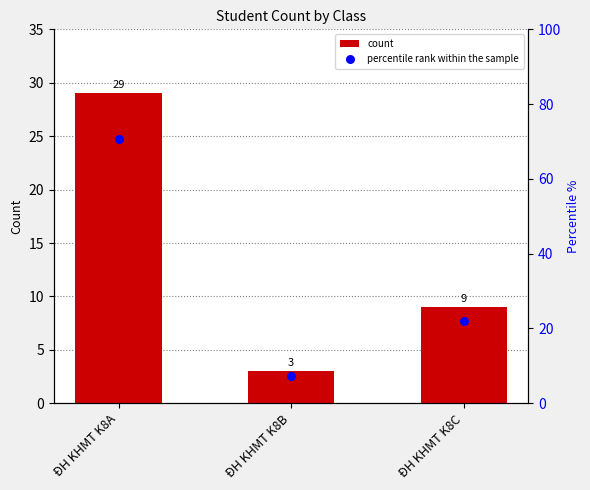

Is the value of percentile rank within the sample at ĐH KHMT K8B greater than the value of count at ĐH KHMT K8B?

Yes